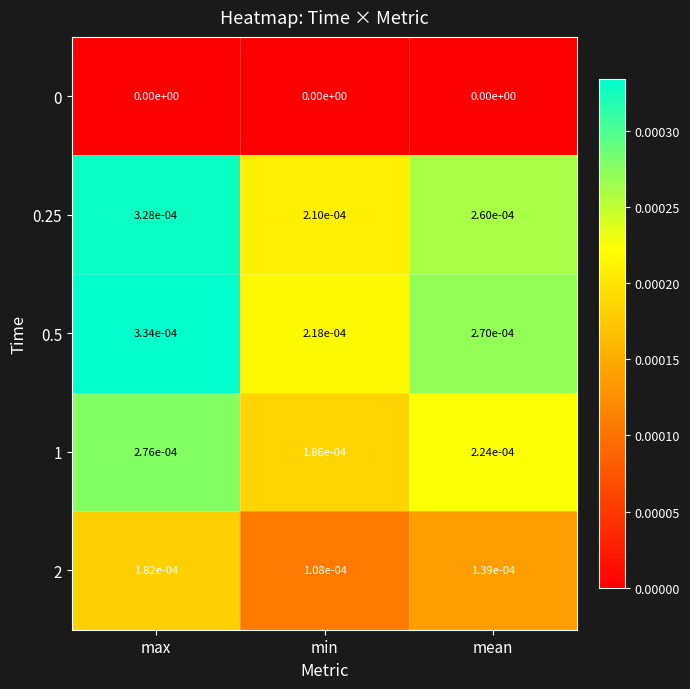

At which label is 0.5 closest to 0?

min